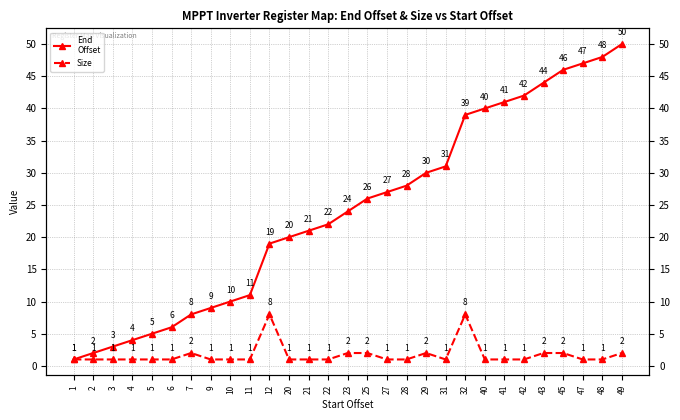

Which series has the largest range (max minus min)?

End
Offset